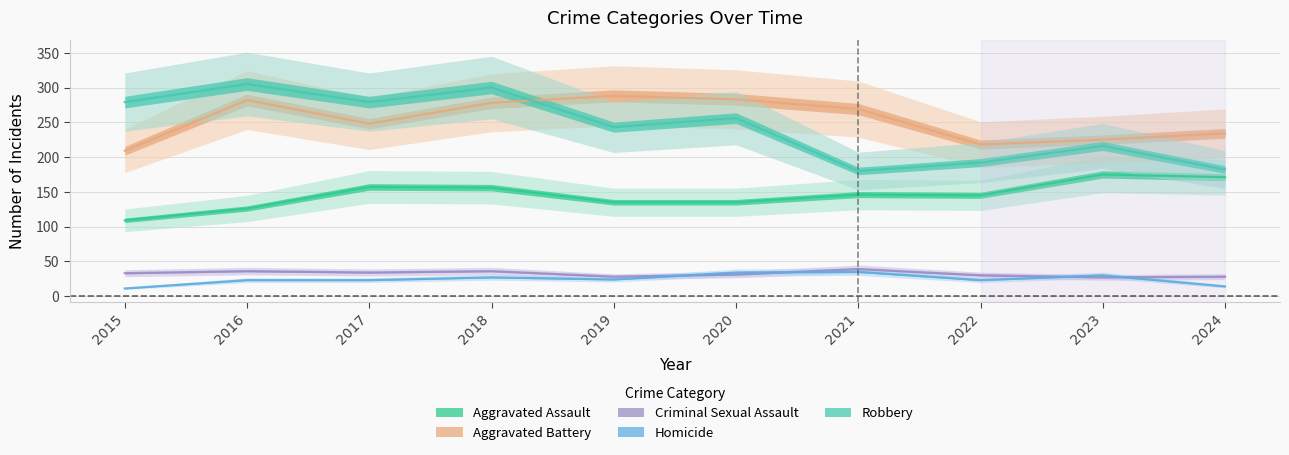

True or false: Aggravated Assault has a value of 242 at 2019.

False